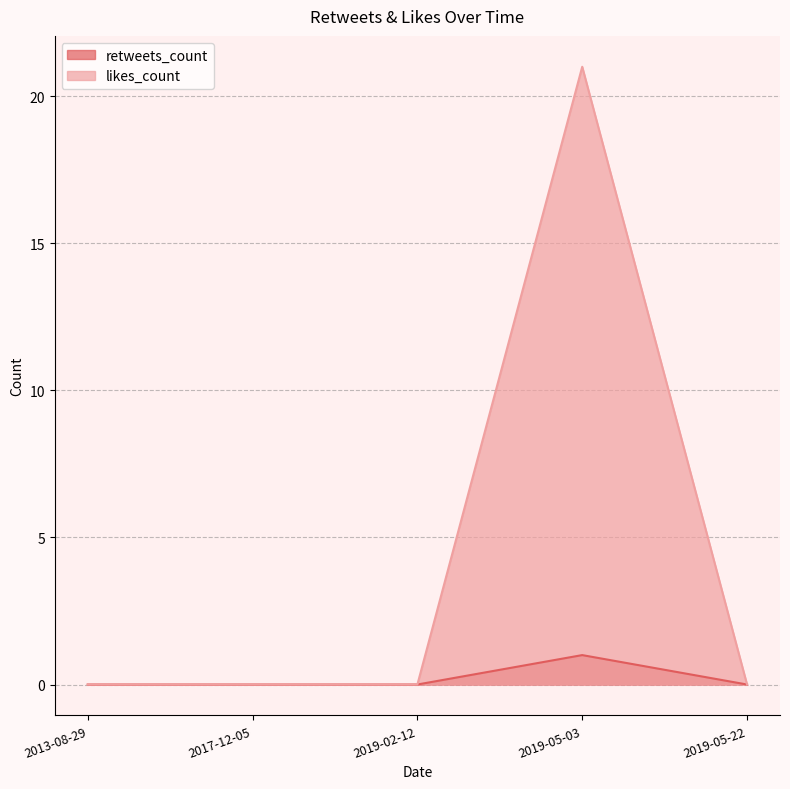

Rank the series by their average value, from lowest to highest.

retweets_count, likes_count